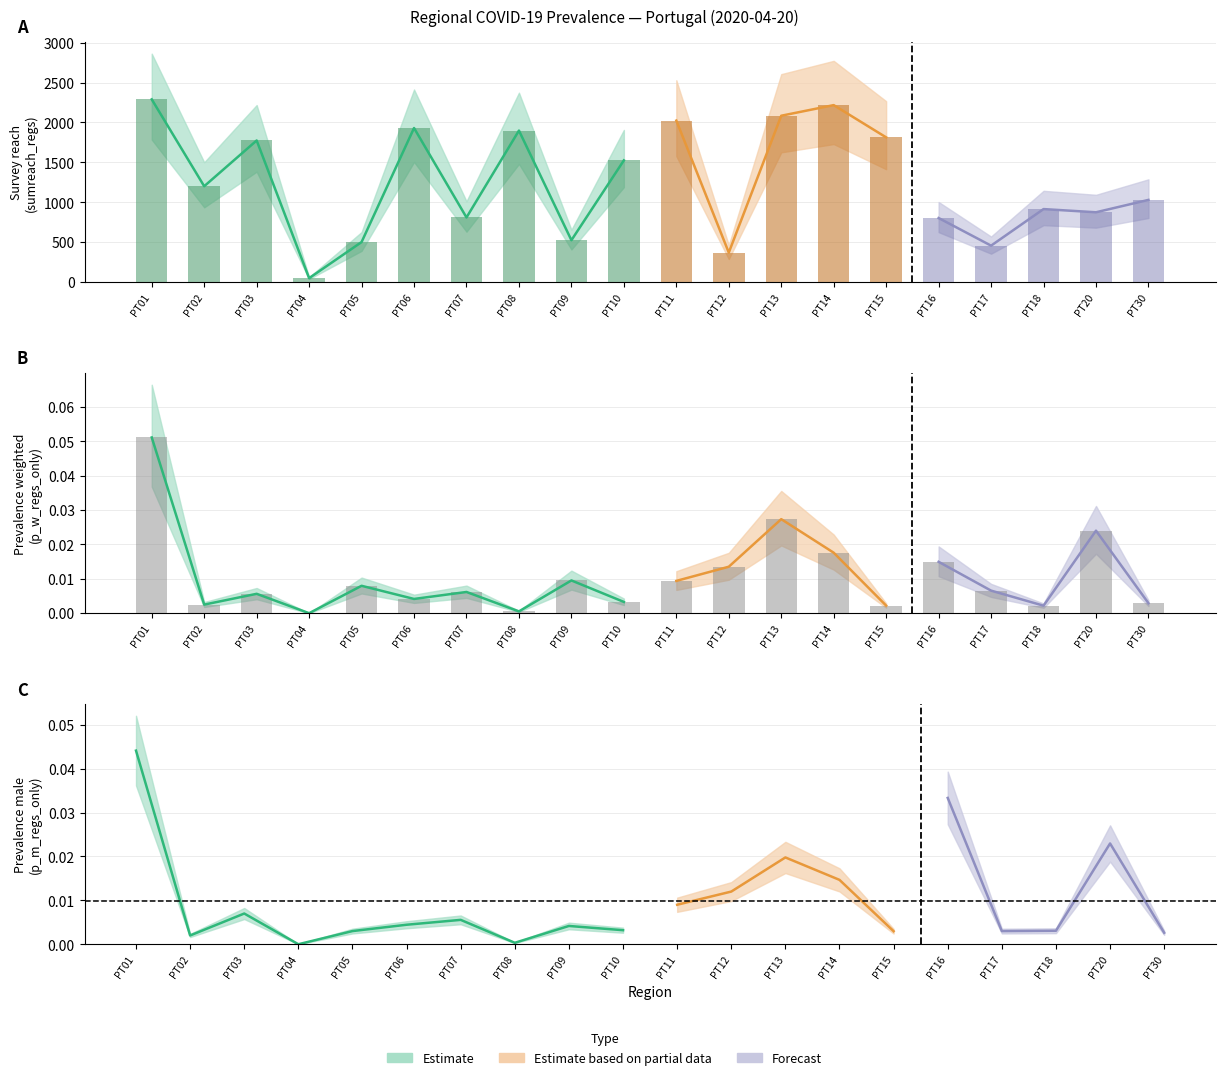

The sumreach_regs series shows 16.1 at PT04. True or false?

False